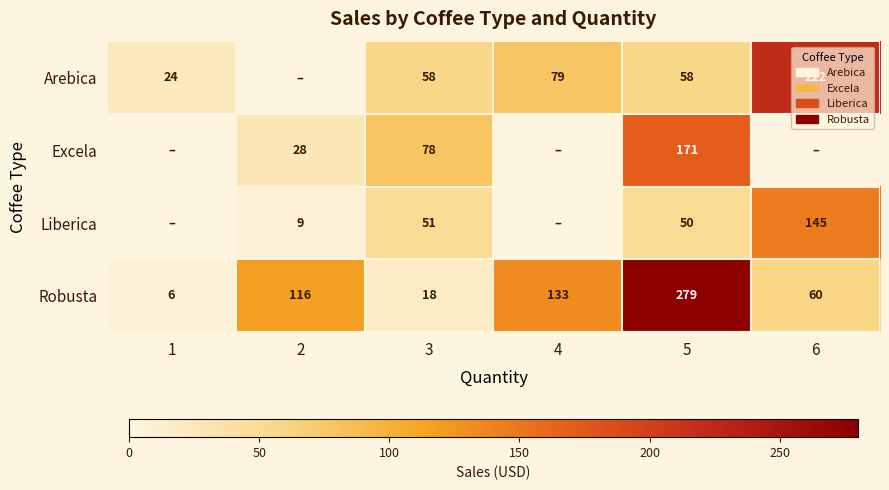

What is the difference between the Arebica values at 1 and 6?

198